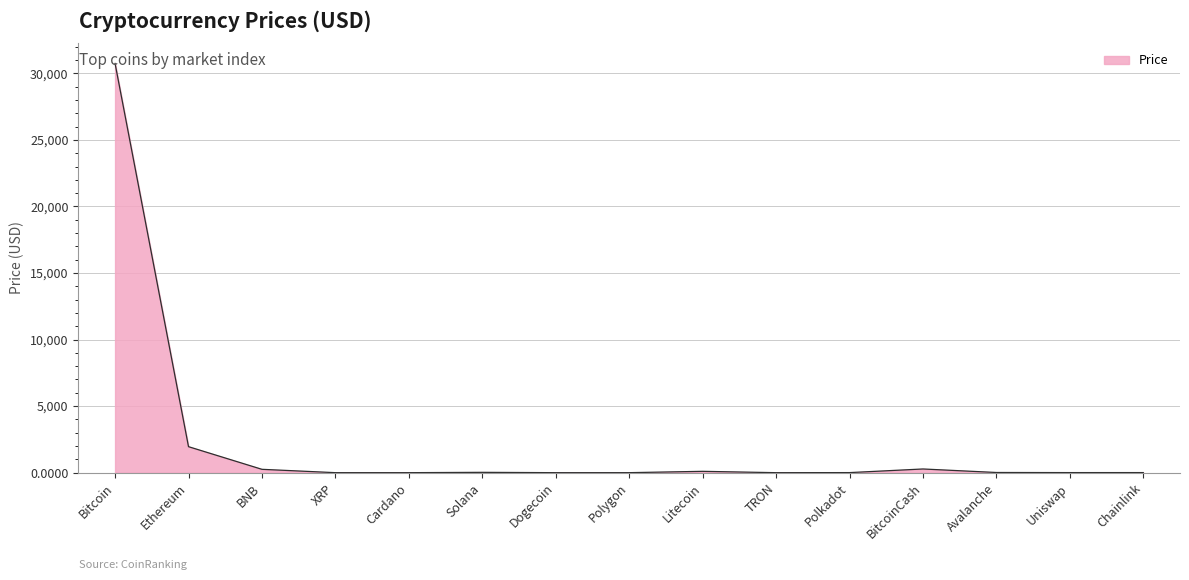

True or false: the data shows 30742.0 at Bitcoin.

True